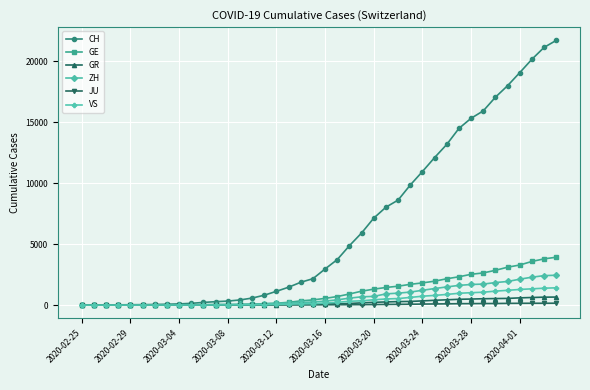

What is the value of the GR point at the 2nd from the left?

2